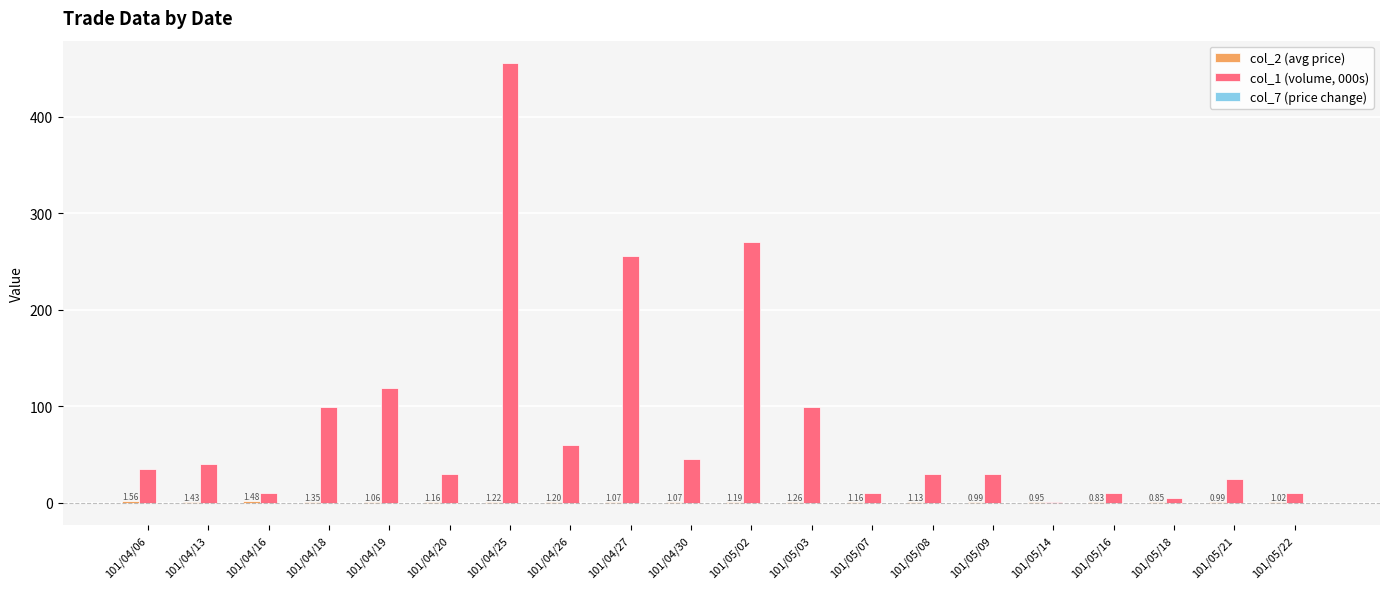

Which series has the largest total across all categories?

col_1 (volume, 000s)